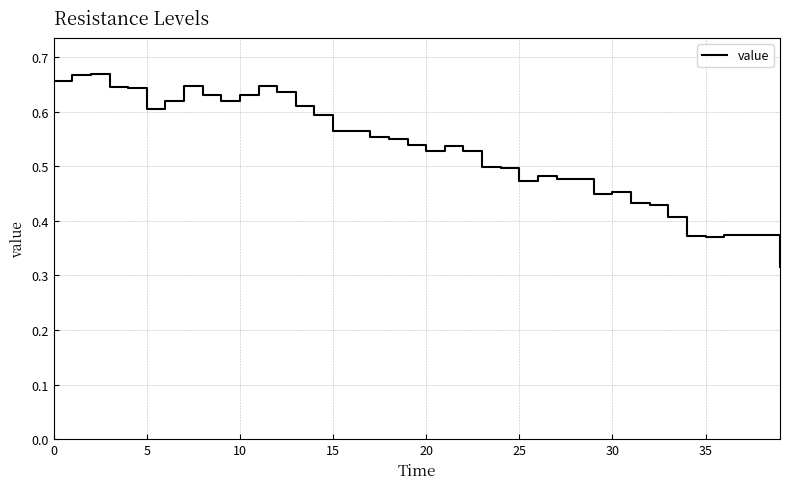

True or false: the data has more than 1 interior local peaks.

True